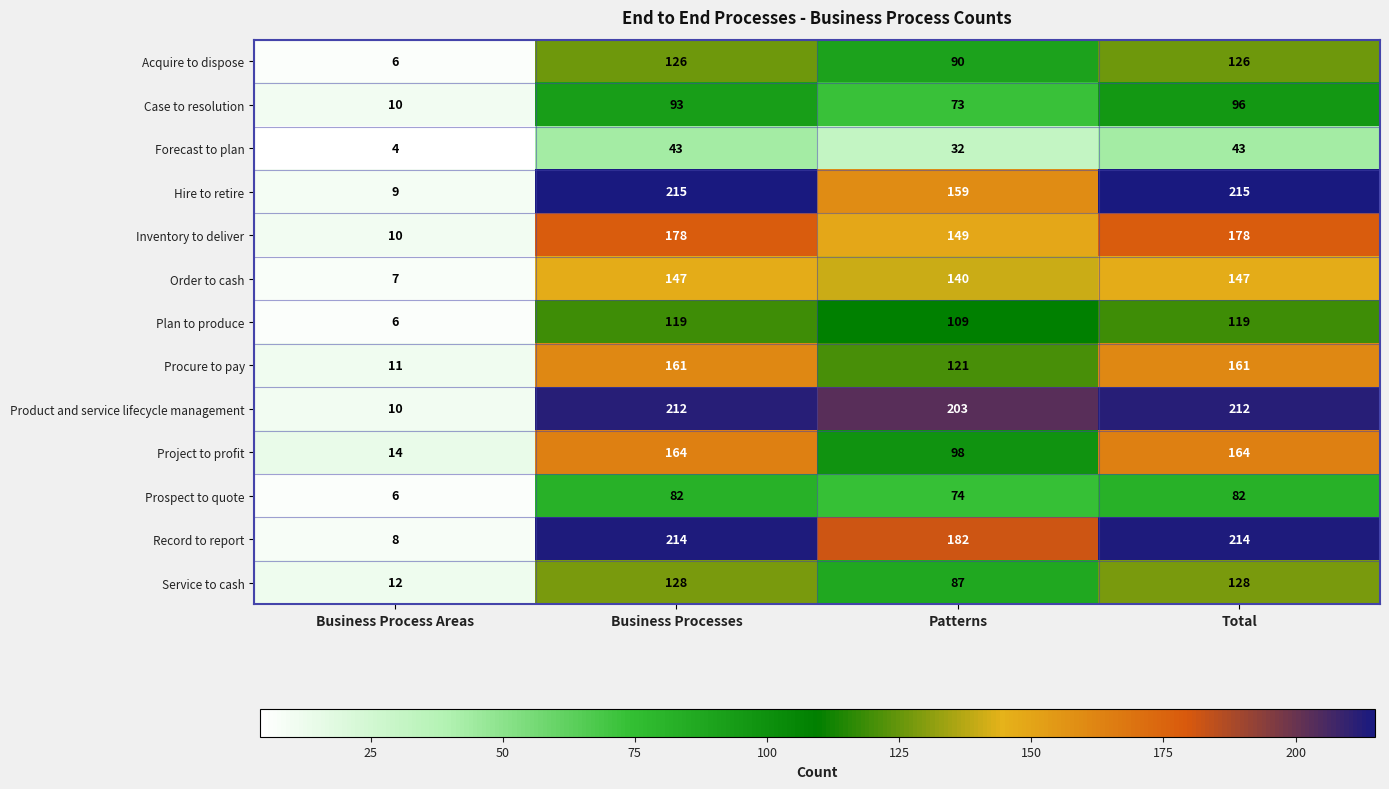

What is the lowest value of the Inventory to deliver series?

10